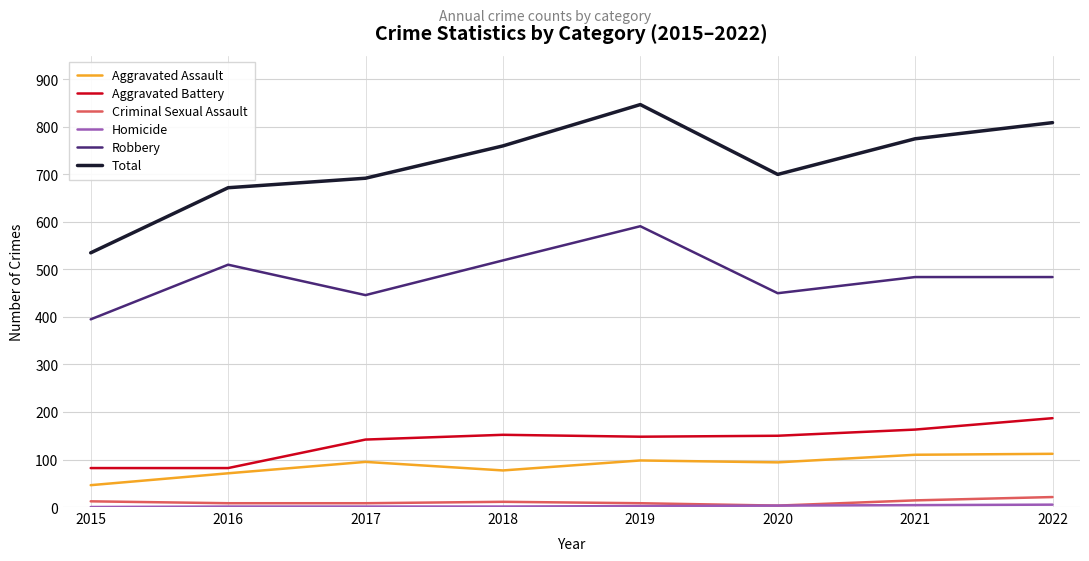

Read the Aggravated Battery value at 2018.

152